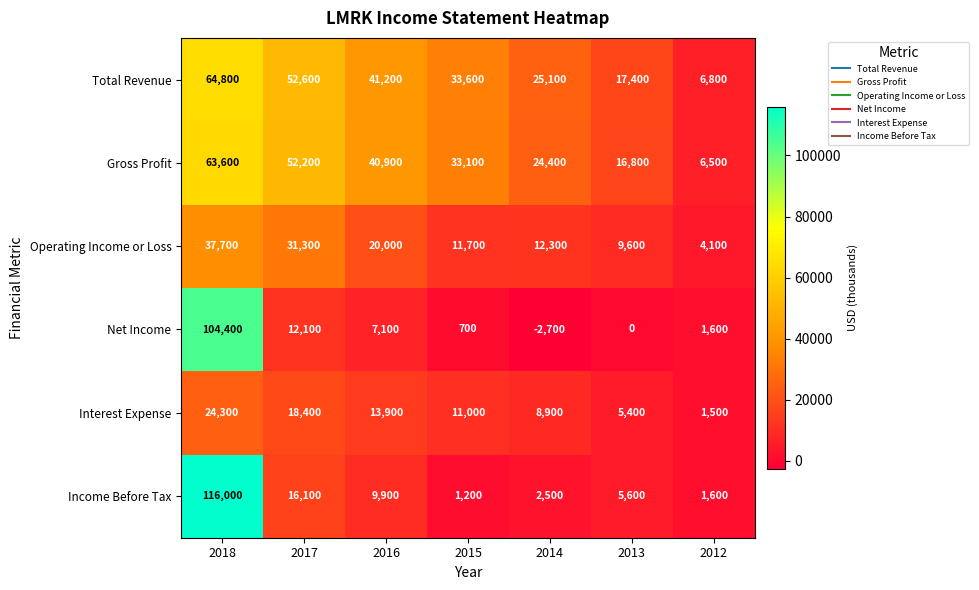

At how many categories does at least one series exceed 6187?

7